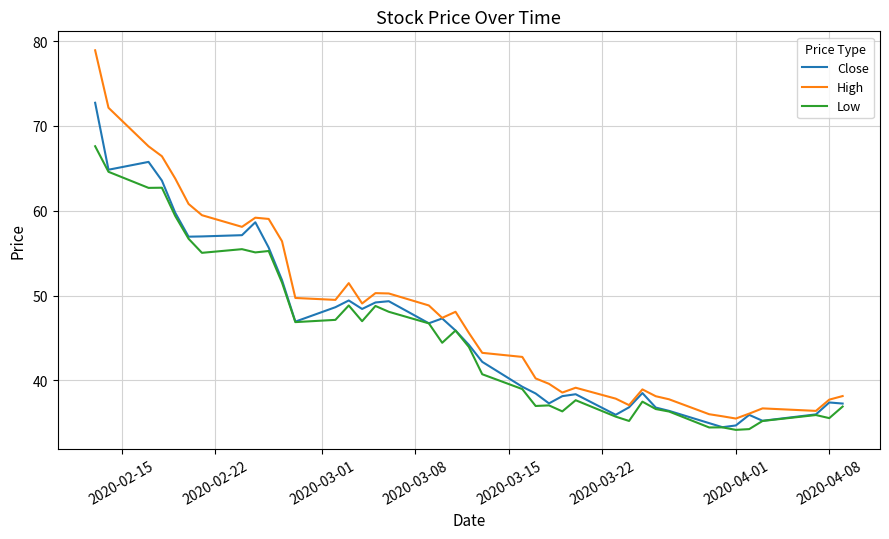

What is the highest value of the Close series?

72.7